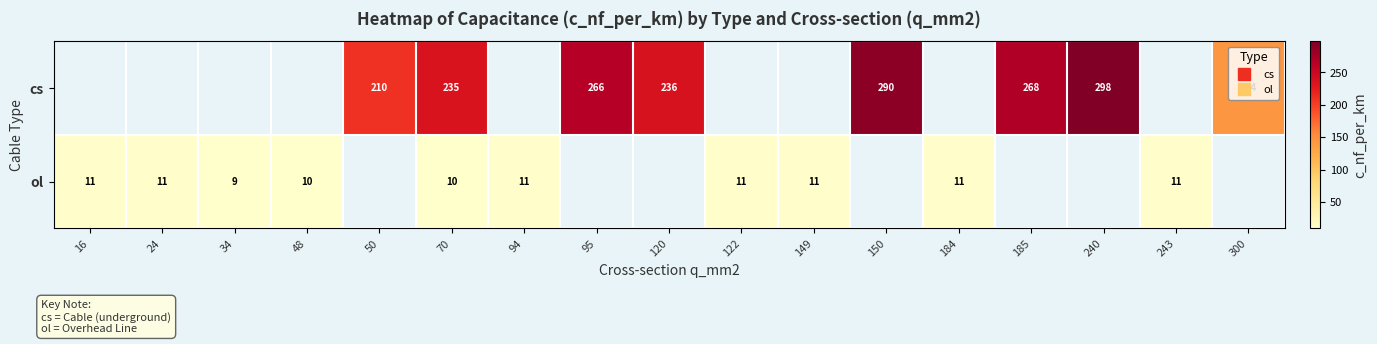

How many data points does each series have?

17